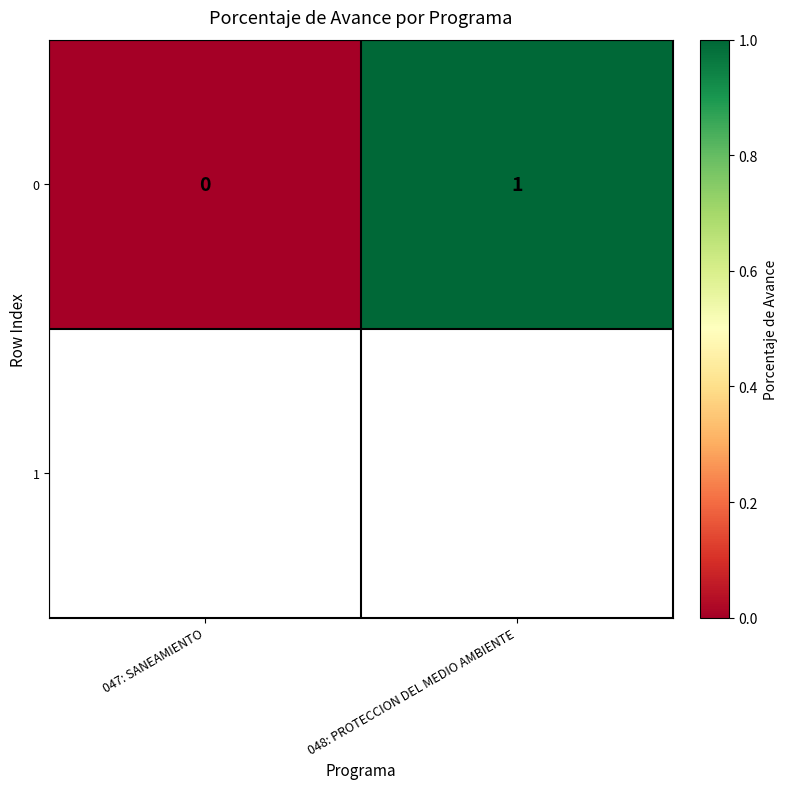

What is the difference between the values at 048: PROTECCION DEL MEDIO AMBIENTE and 047: SANEAMIENTO?

1